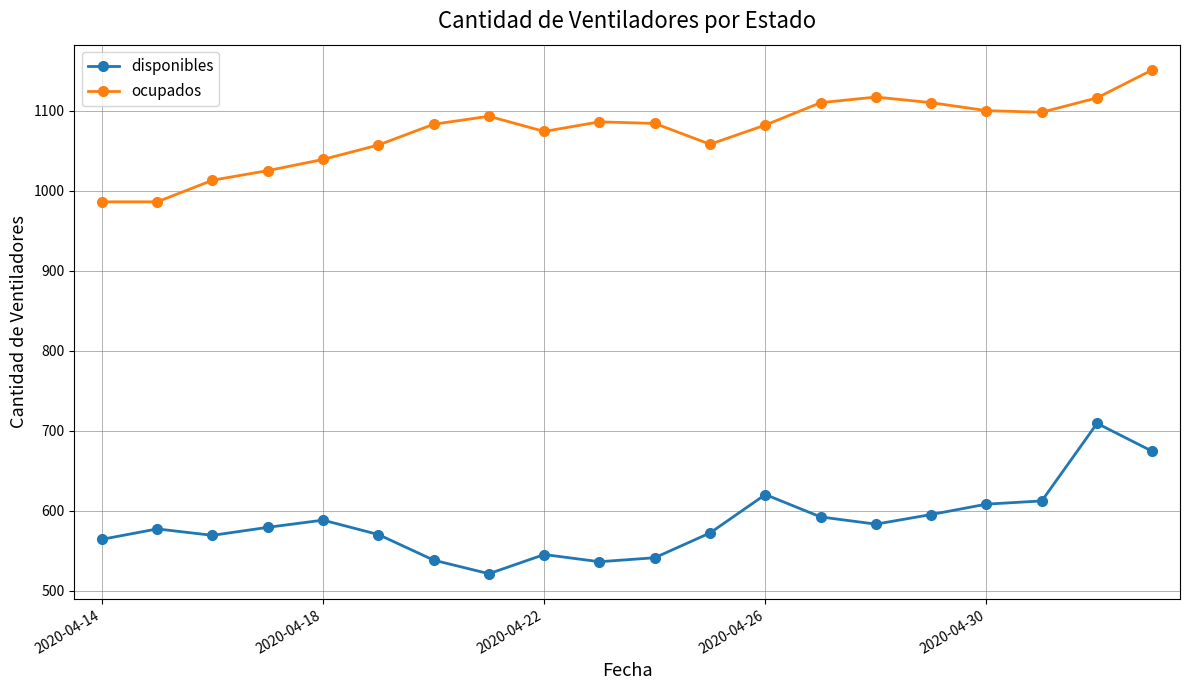

List the series in order of their overall mean, highest first.

ocupados, disponibles